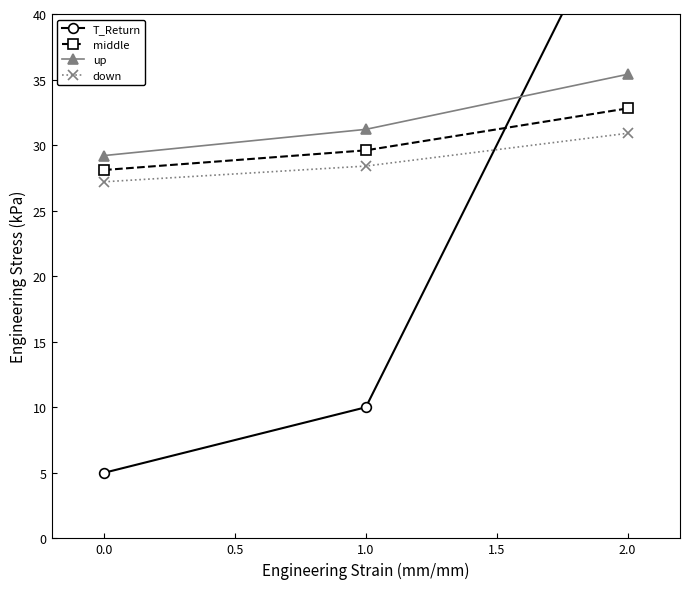

What is the lowest value of the down series?

27.2